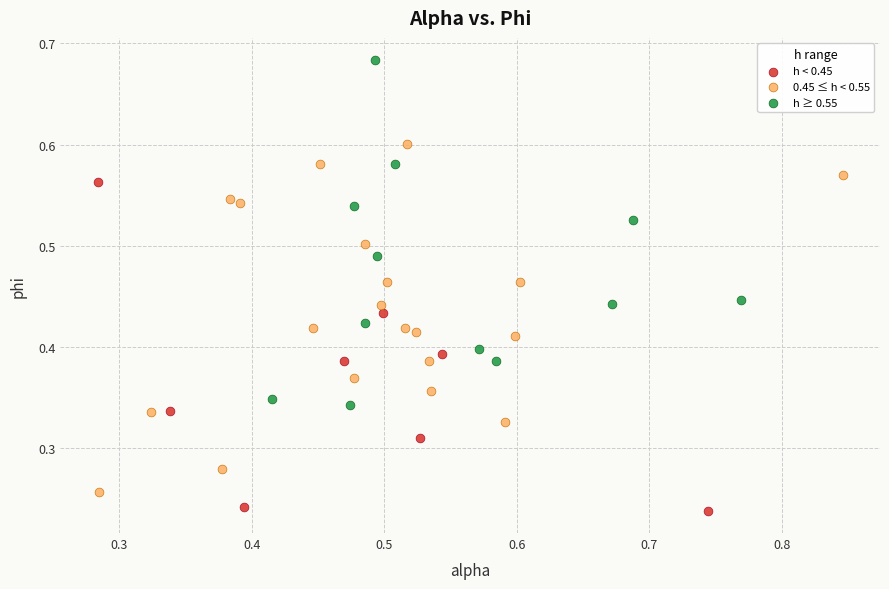

Which series reaches the maximum Y coordinate?

h ≥ 0.55